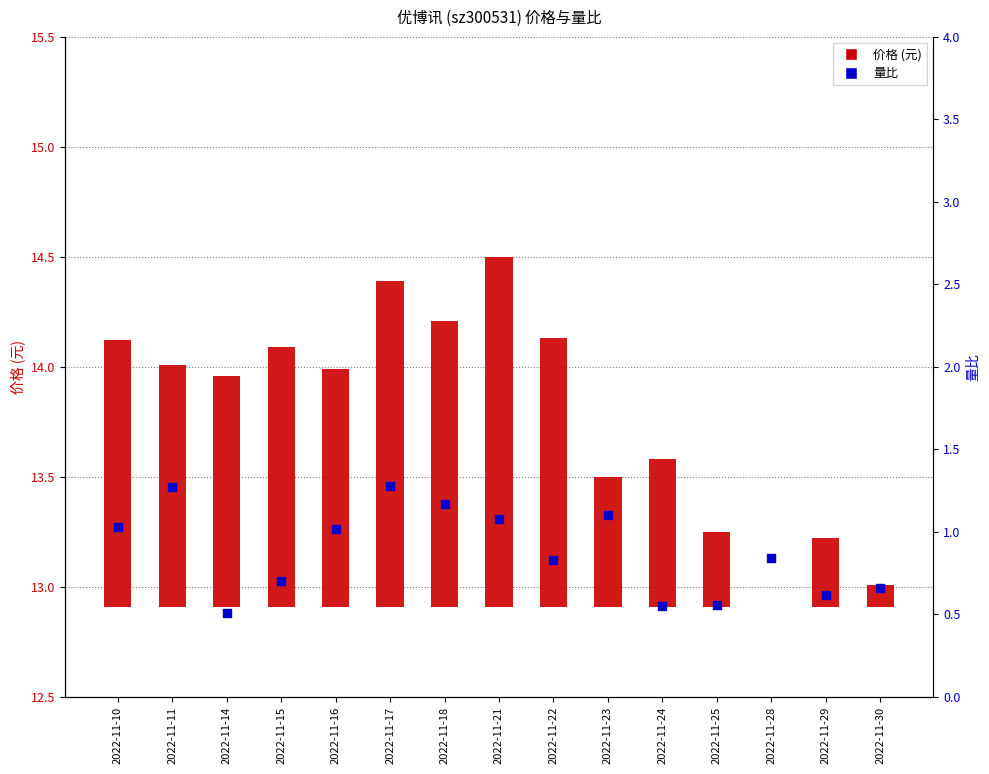

Which series has the largest total across all categories?

价格 (元)